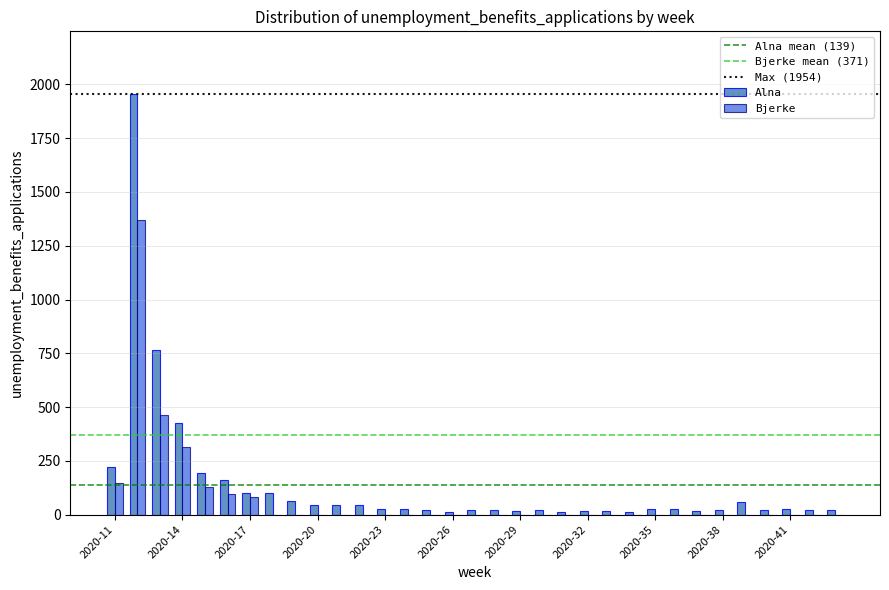

What is the highest value of the Bjerke series?

1371